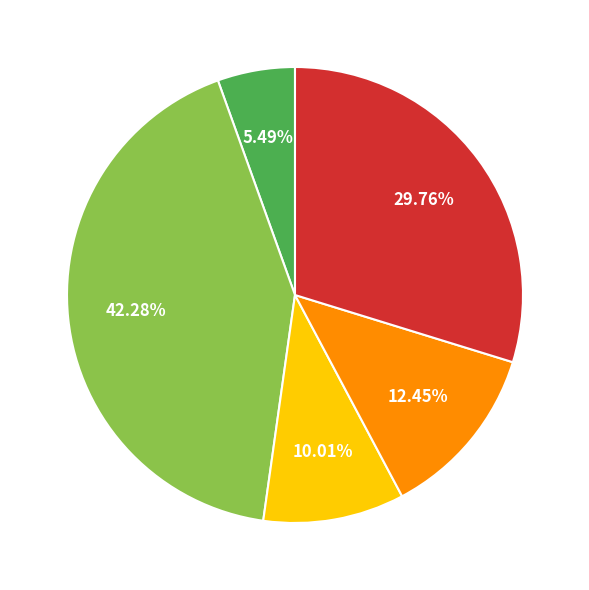

Count the number of slices in the pie.

5